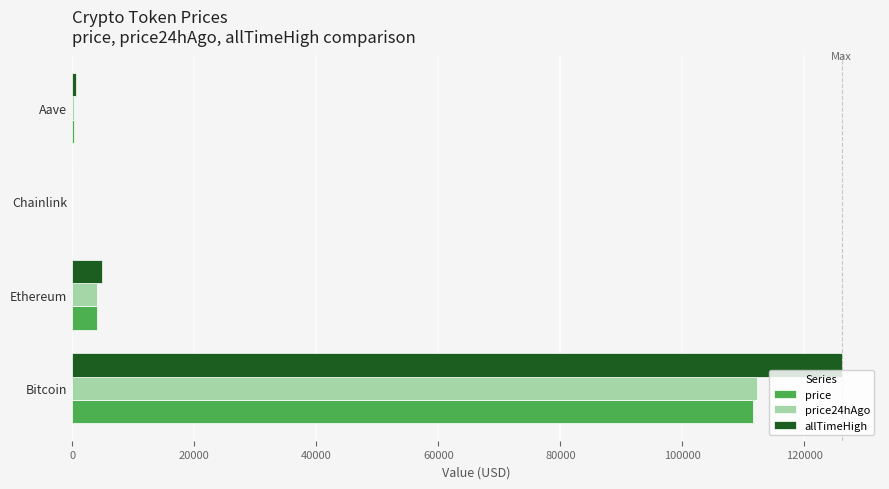

Between Bitcoin and Aave, which series saw the biggest shift?

allTimeHigh